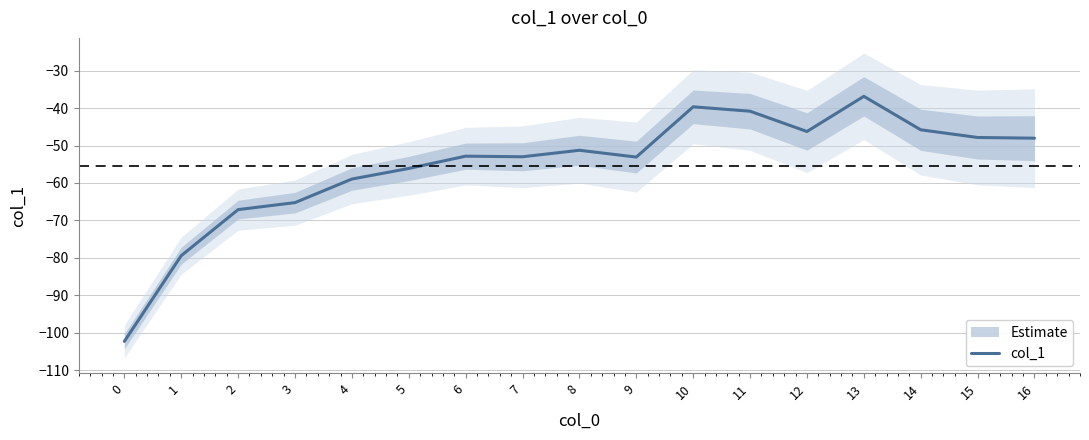

How many lines are shown in the chart?

1